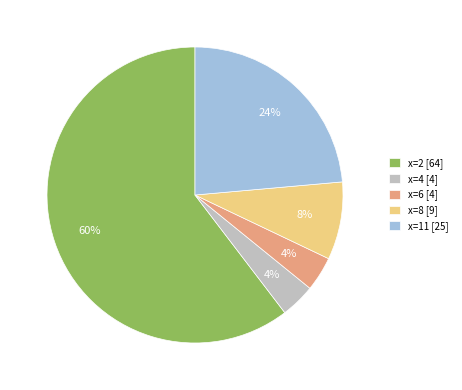

Between x=8 [9] and x=6 [4], which is larger?

x=8 [9]